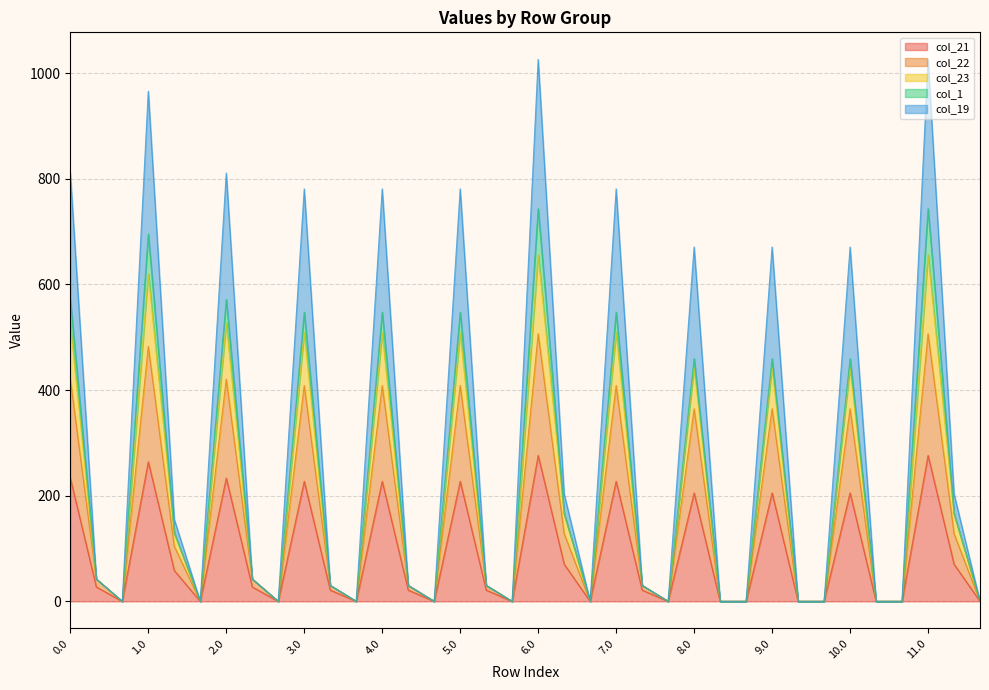

How many values in the col_21 series are below 21?

15